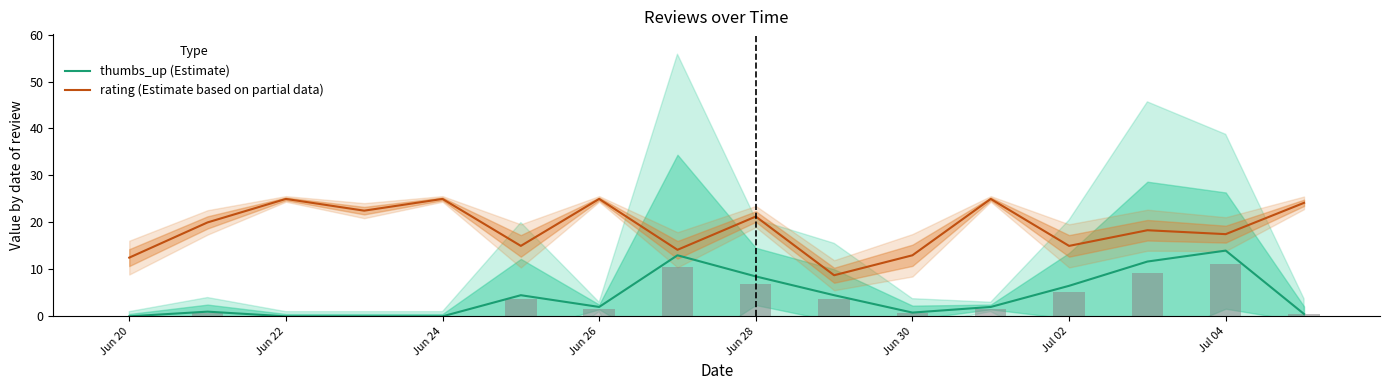

What is the maximum value shown in the chart?

25.0